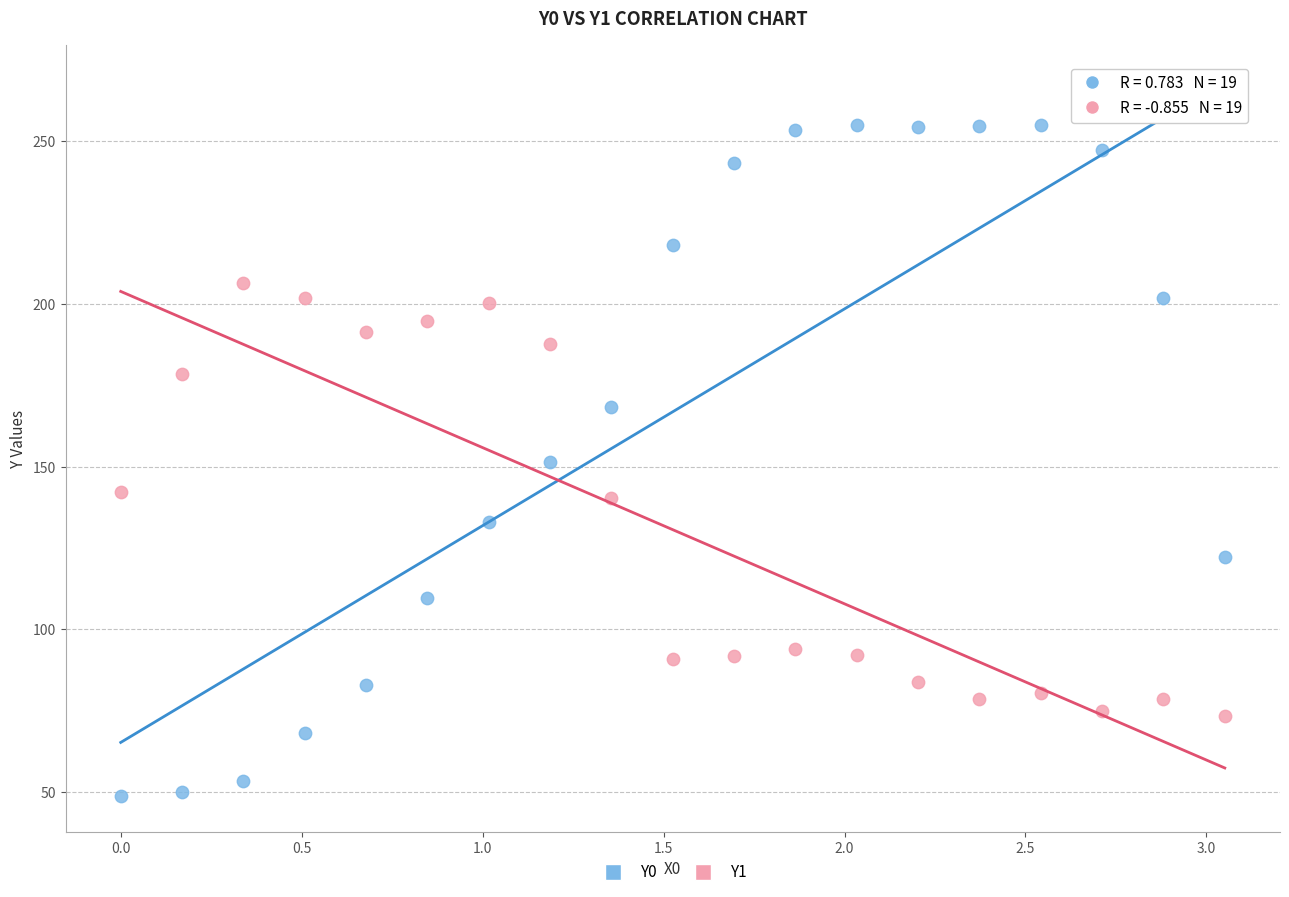

Which series reaches the maximum Y coordinate?

Y0